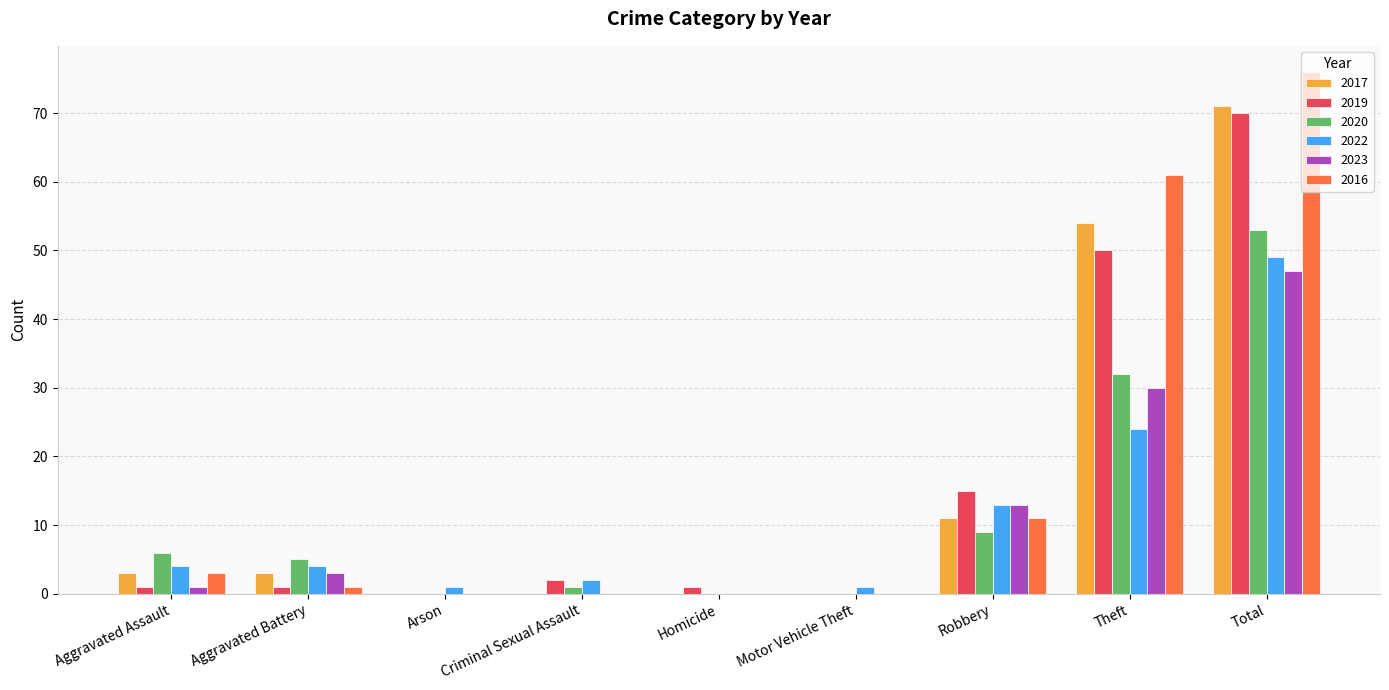

Which series changed the most between Robbery and Theft?

2016